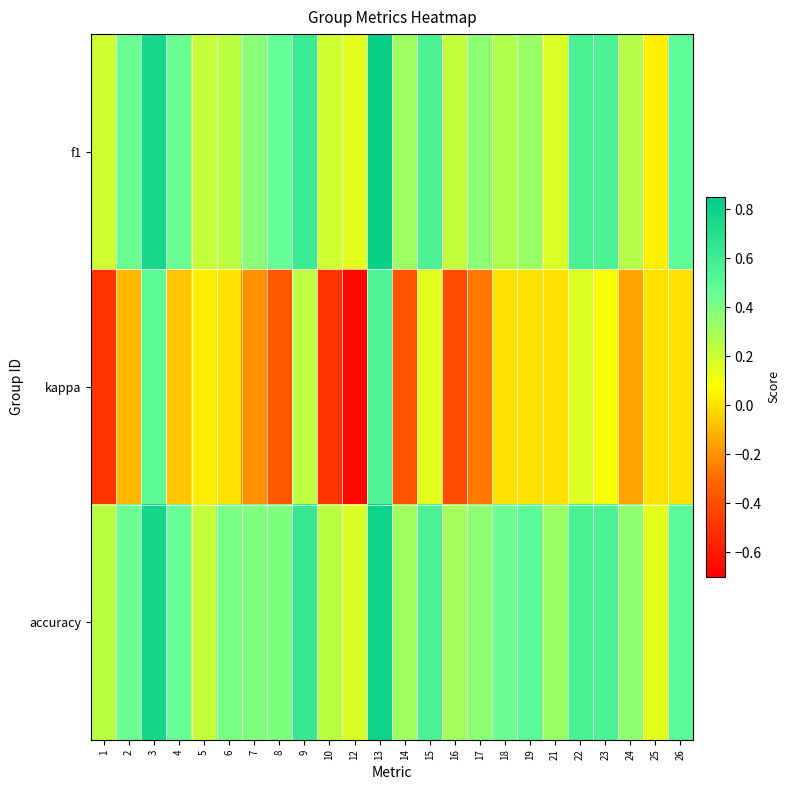

What is the difference between the highest and lowest values at 21?

0.3